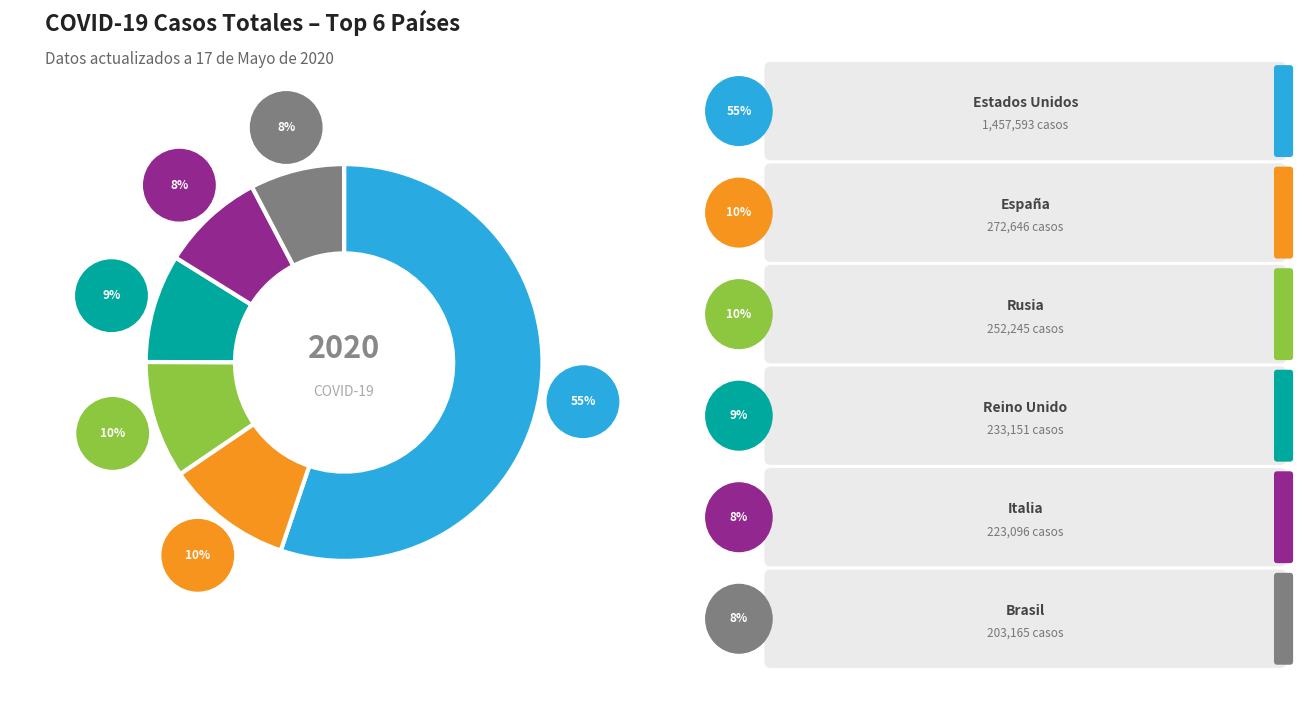

Is there a majority slice in this chart?

Yes